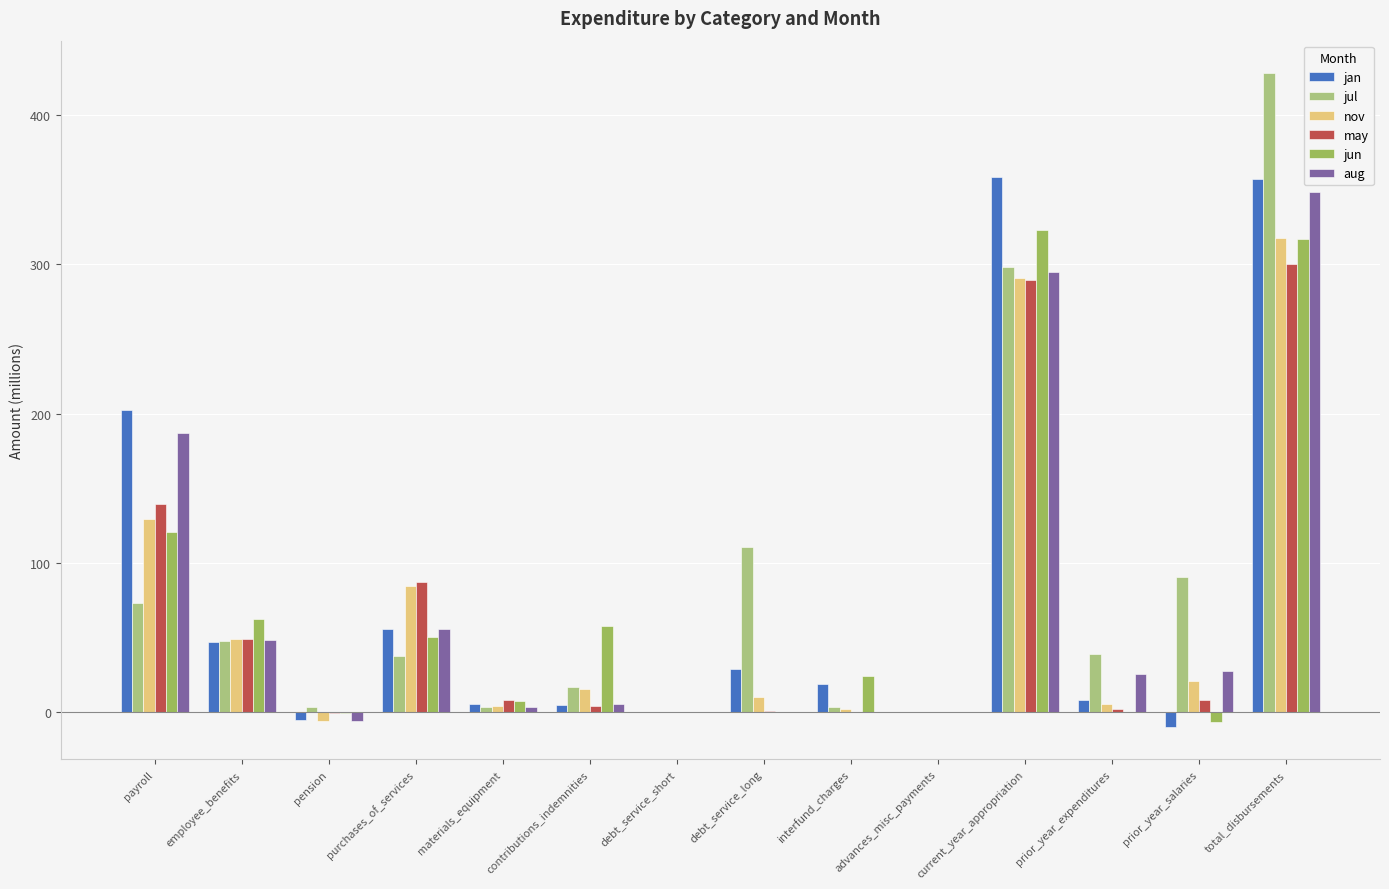

What are all the series names shown in the legend?

jan, jul, nov, may, jun, aug